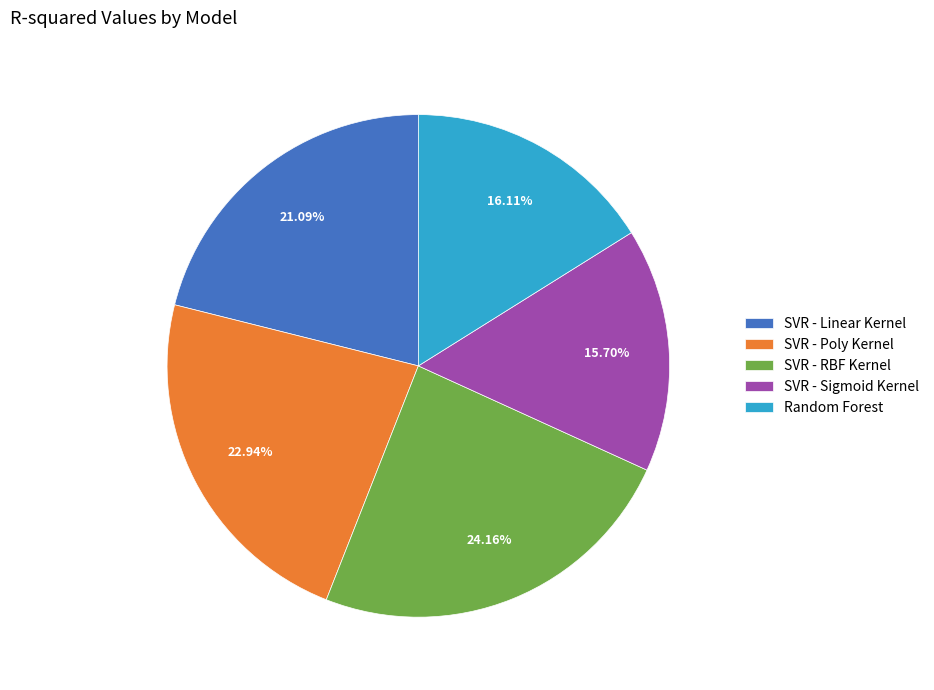

Combined, do SVR - RBF Kernel and Random Forest account for over 50%?

No